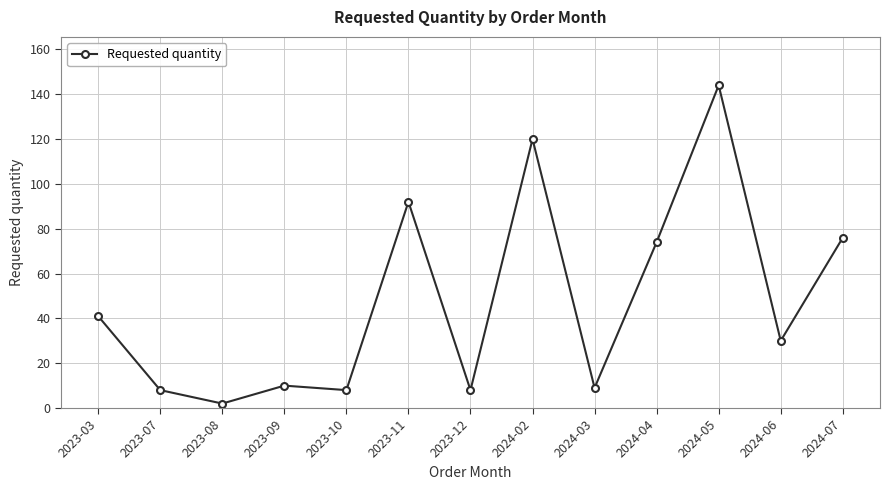

True or false: the data shows 118 at 2024-04.

False